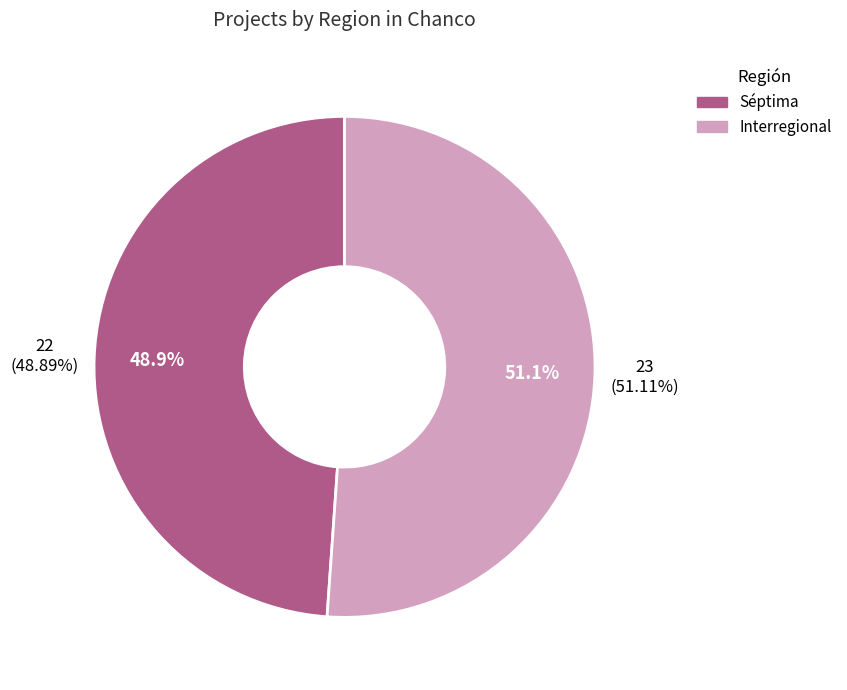

Rank the categories by value from lowest to highest.

Séptima, Interregional